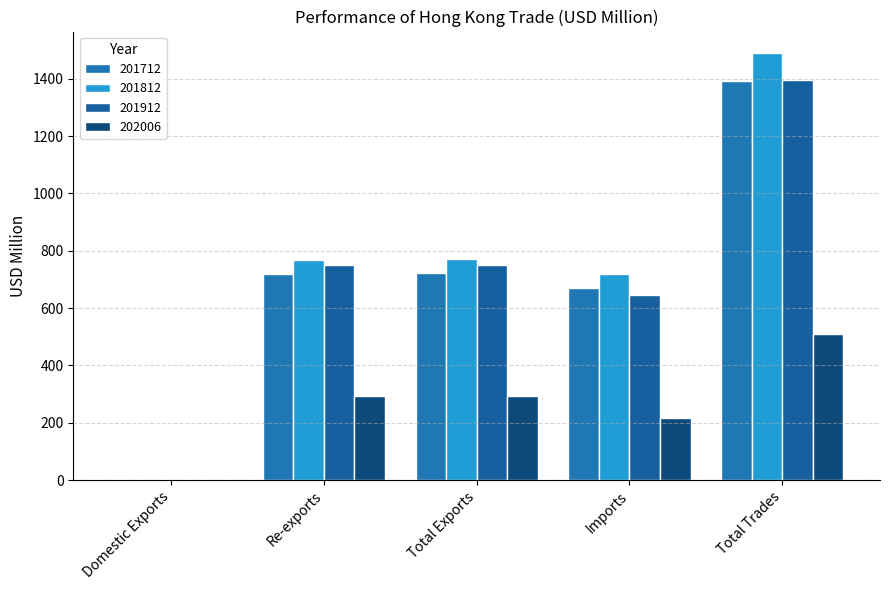

What position from the left is Total Exports?

3